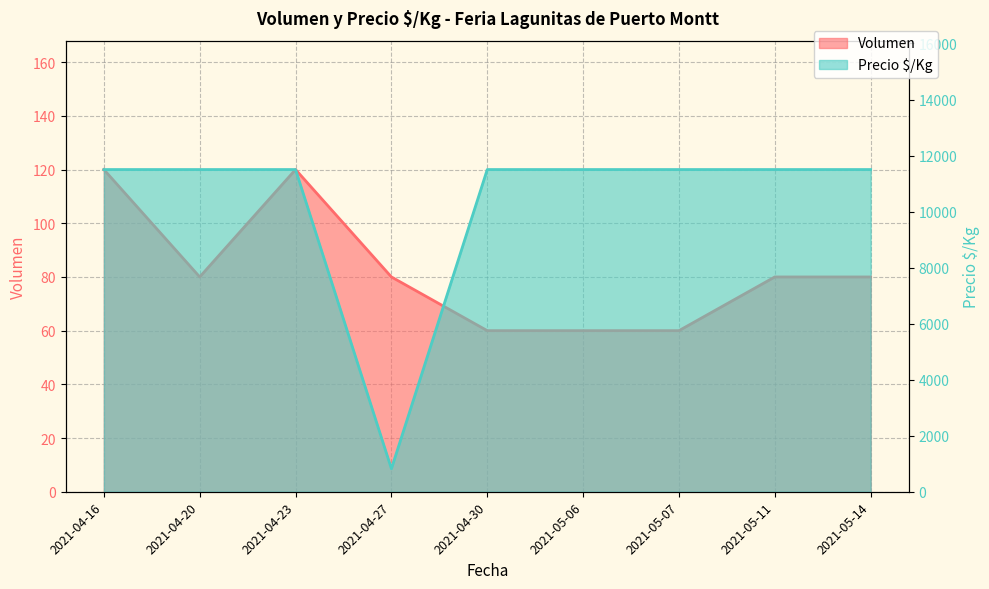

What is the difference between the highest and lowest values at 2021-04-27?

741